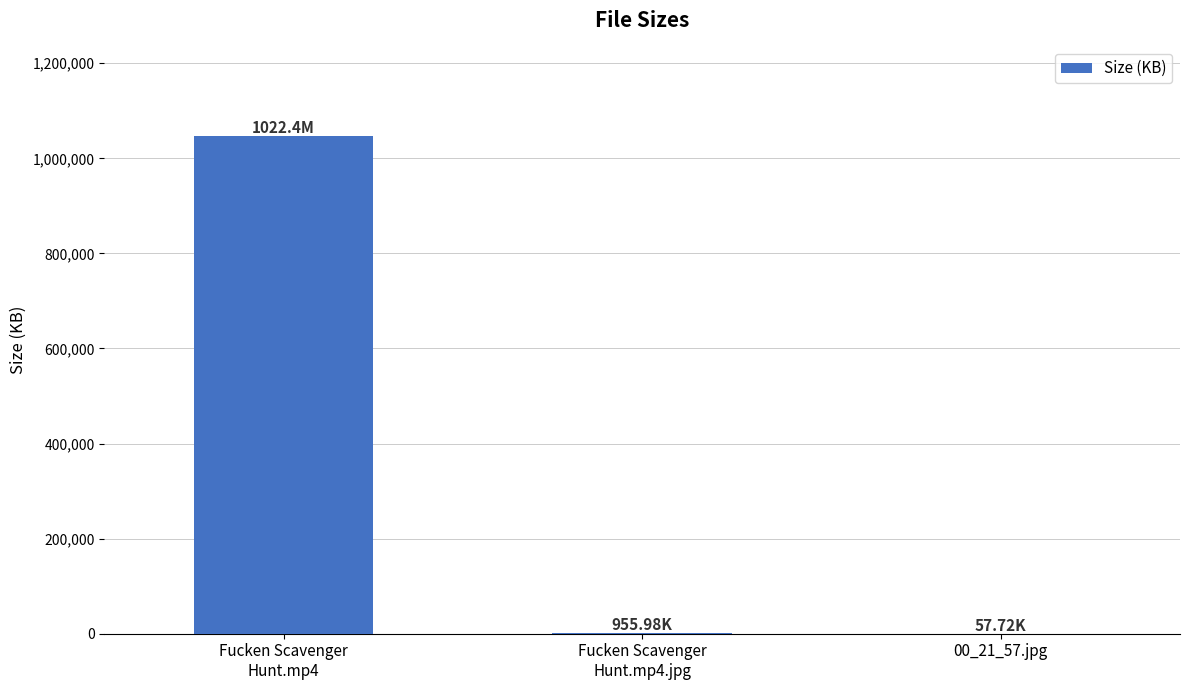

How many data points does each series have?

3